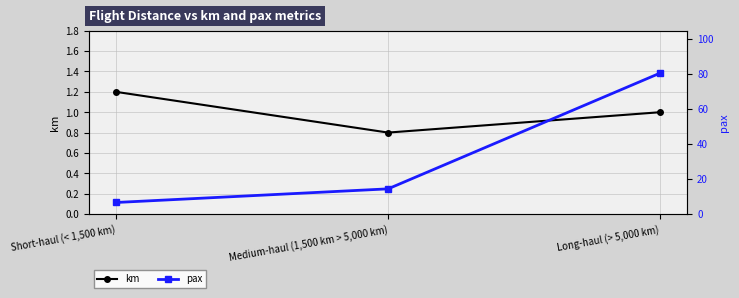

What position from the right is Short-haul (< 1,500 km)?

3